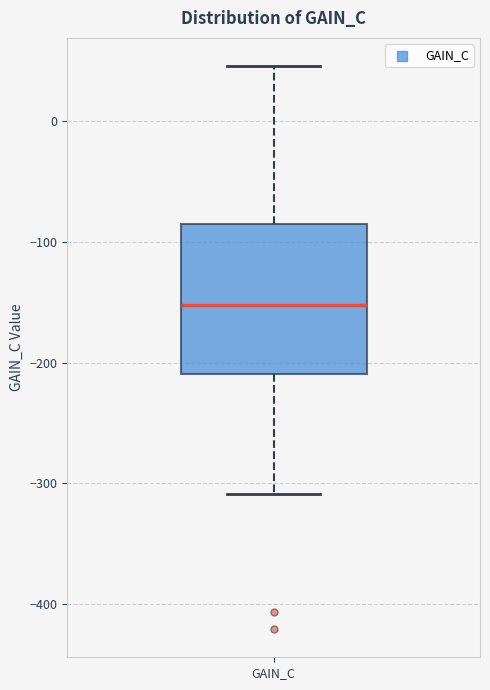

Read this box plot against the y-axis: the position of the median line, the range covered by the box, and the ends of both whiskers. The values are not printed on the chart, so give them approximately, as read against the axis.

median -150, box -210 to -90, whiskers -310 to 50